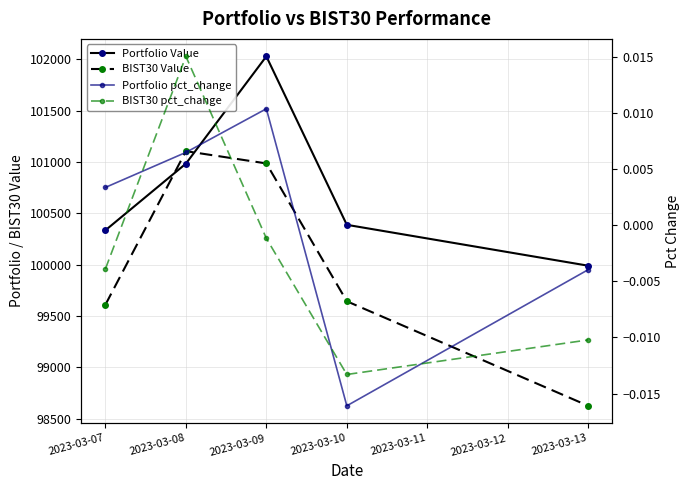

Is the value of BIST30 Value at 2023-03-10 greater than the value of Portfolio pct_change at 2023-03-07?

Yes